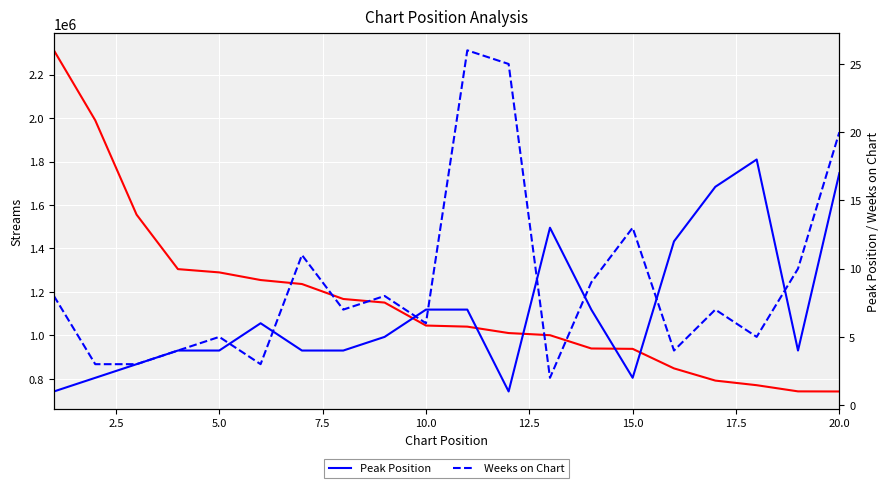

How many categories are shown in the chart?

20